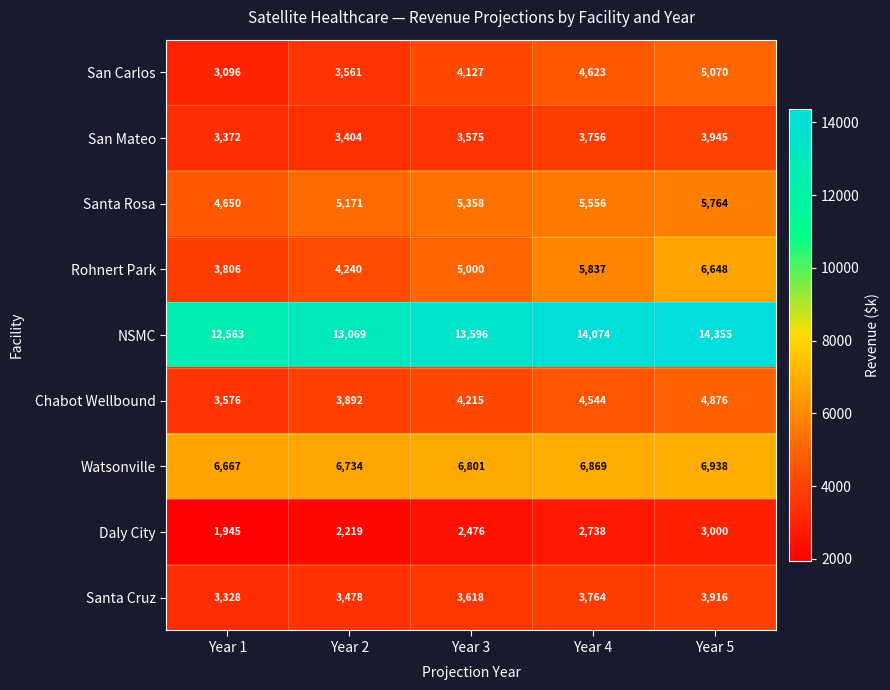

Which label corresponds to the smallest value in the chart?

Year 1